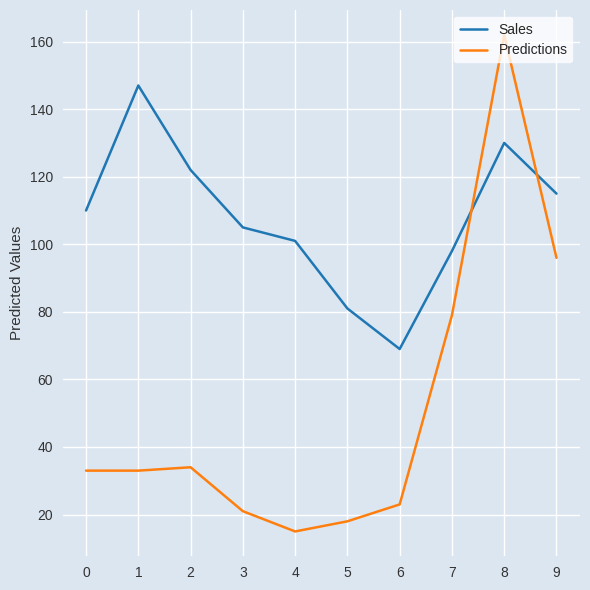

What is the average value of the Sales series?

108